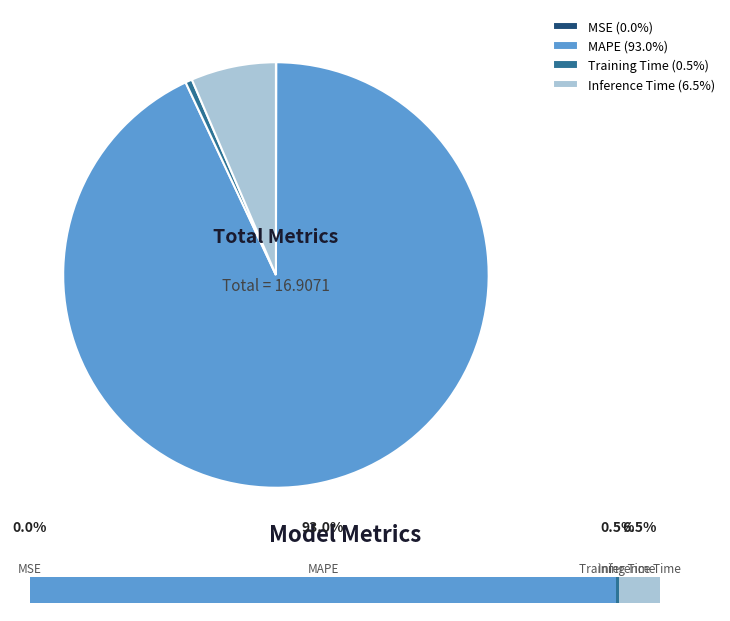

How many slices are in this pie chart?

4